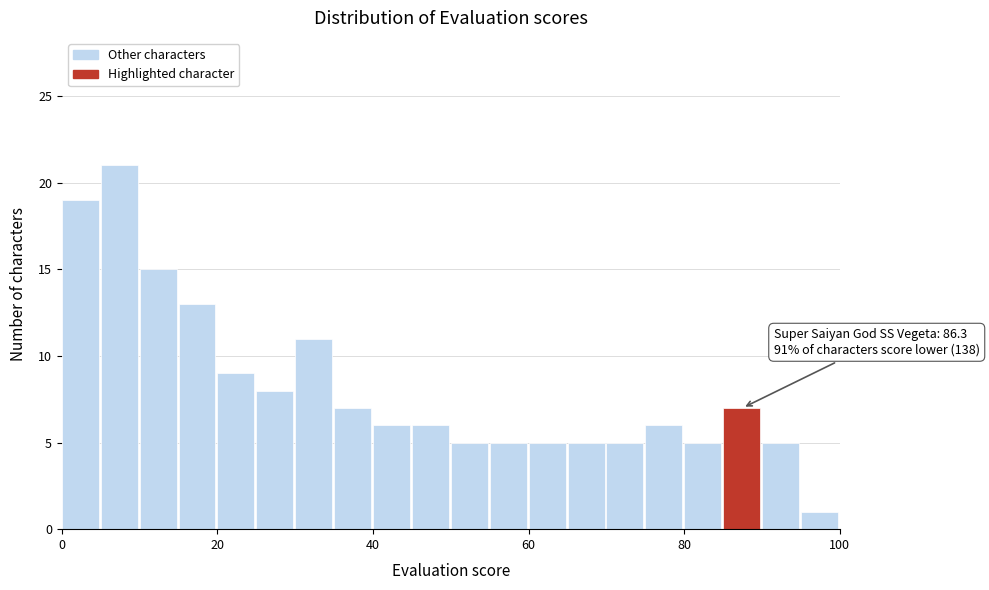

Around what value on the x-axis is the tallest bar? Give the approximate position of its centre, as read against the axis.

8